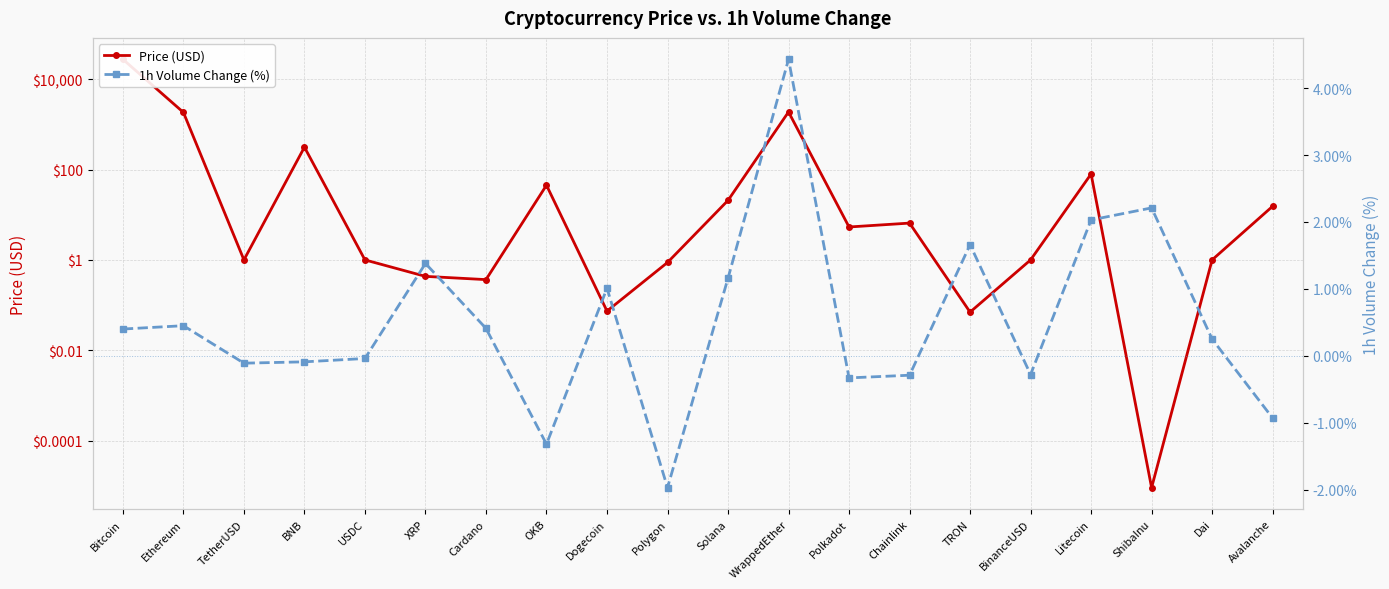

Between Litecoin and BNB, which is larger?

BNB